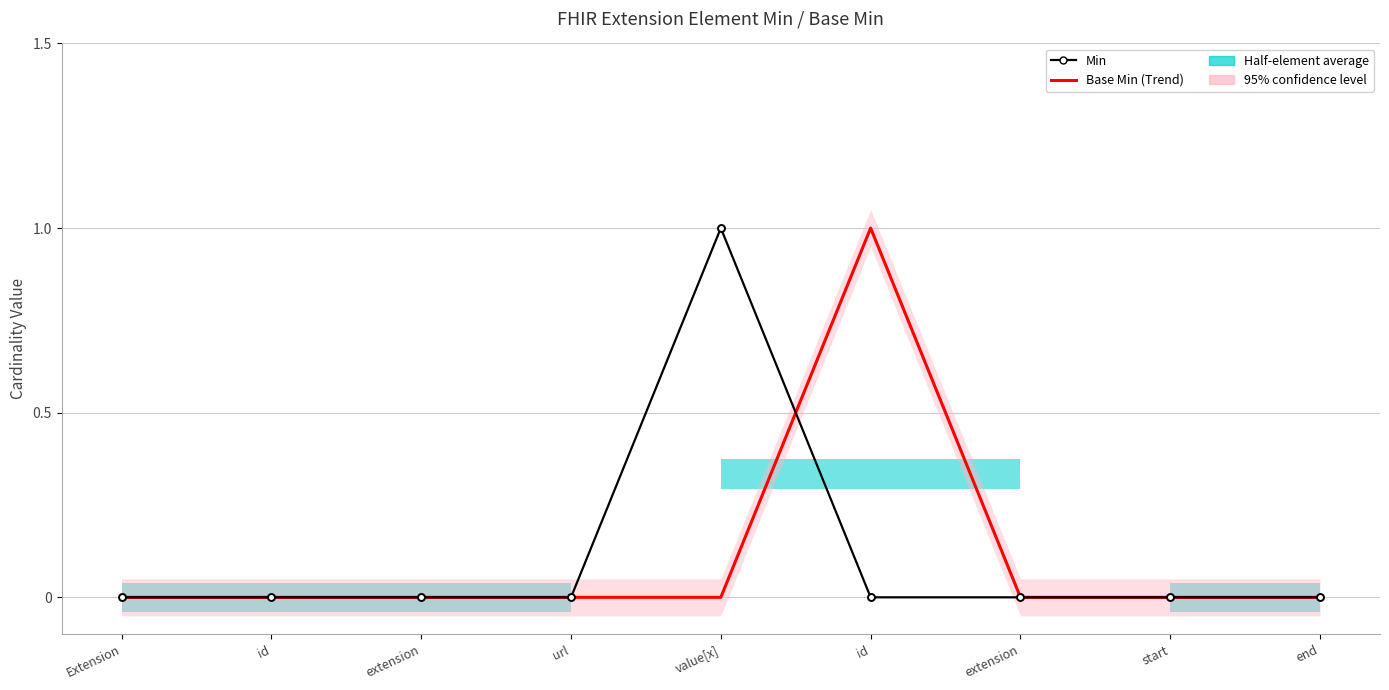

List the series in order of their peak value, lowest first.

Min, Base Min (Trend)